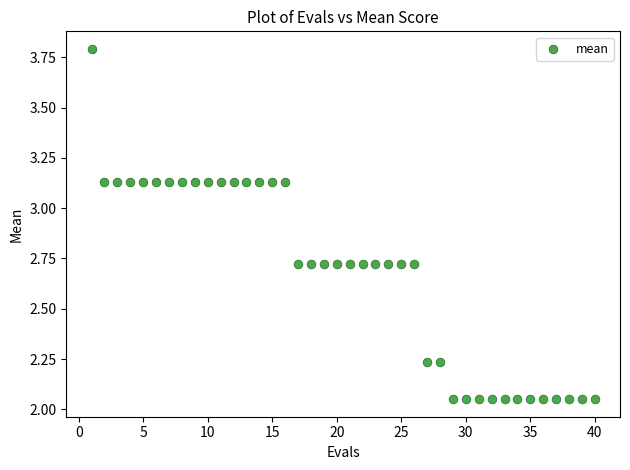

What is the range of Y values (max minus min)?

1.7